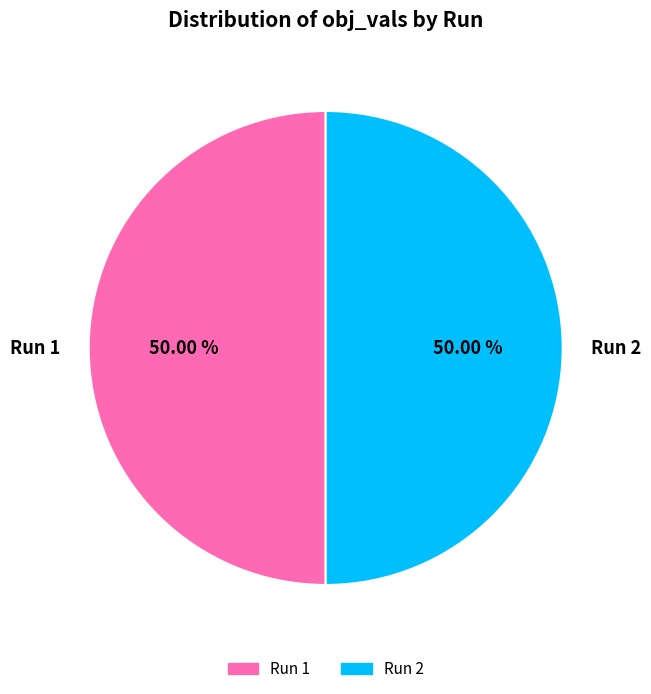

To the nearest percent, what percentage of the pie is Run 1?

50%